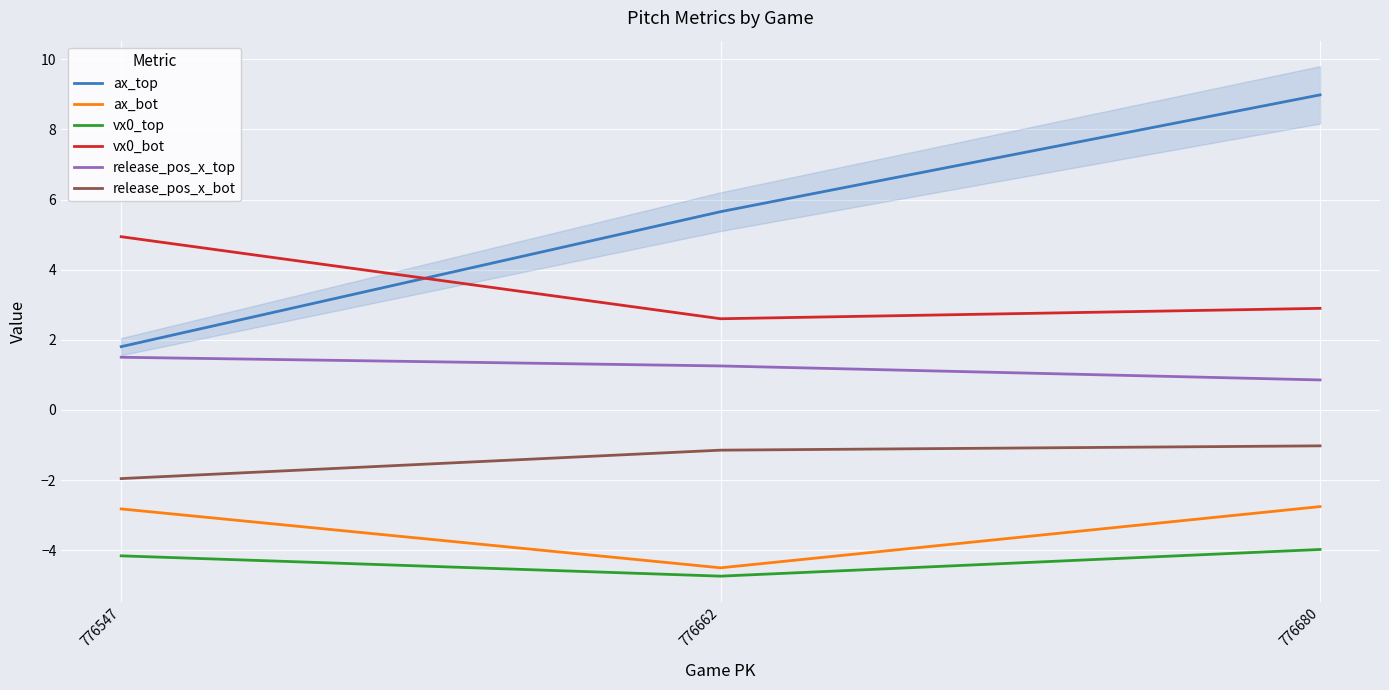

What is the maximum value for vx0_top?

-4.0